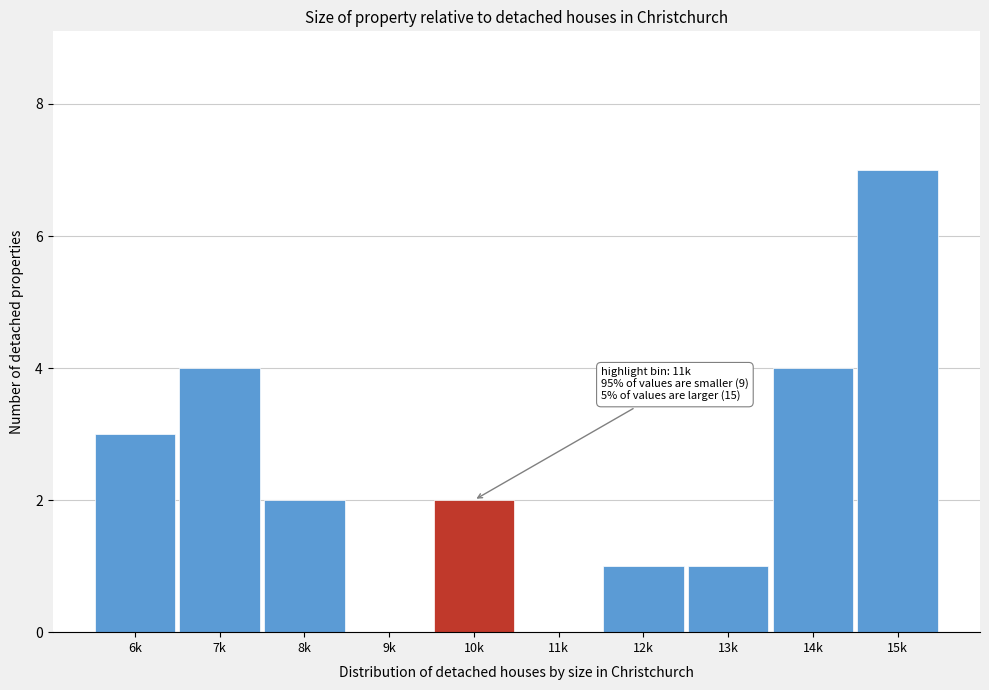

Reading right to left, list all the values displayed in this chart.

15k=7	14k=4	13k=1	12k=1	11k=0	10k=2	9k=0	8k=2	7k=4	6k=3